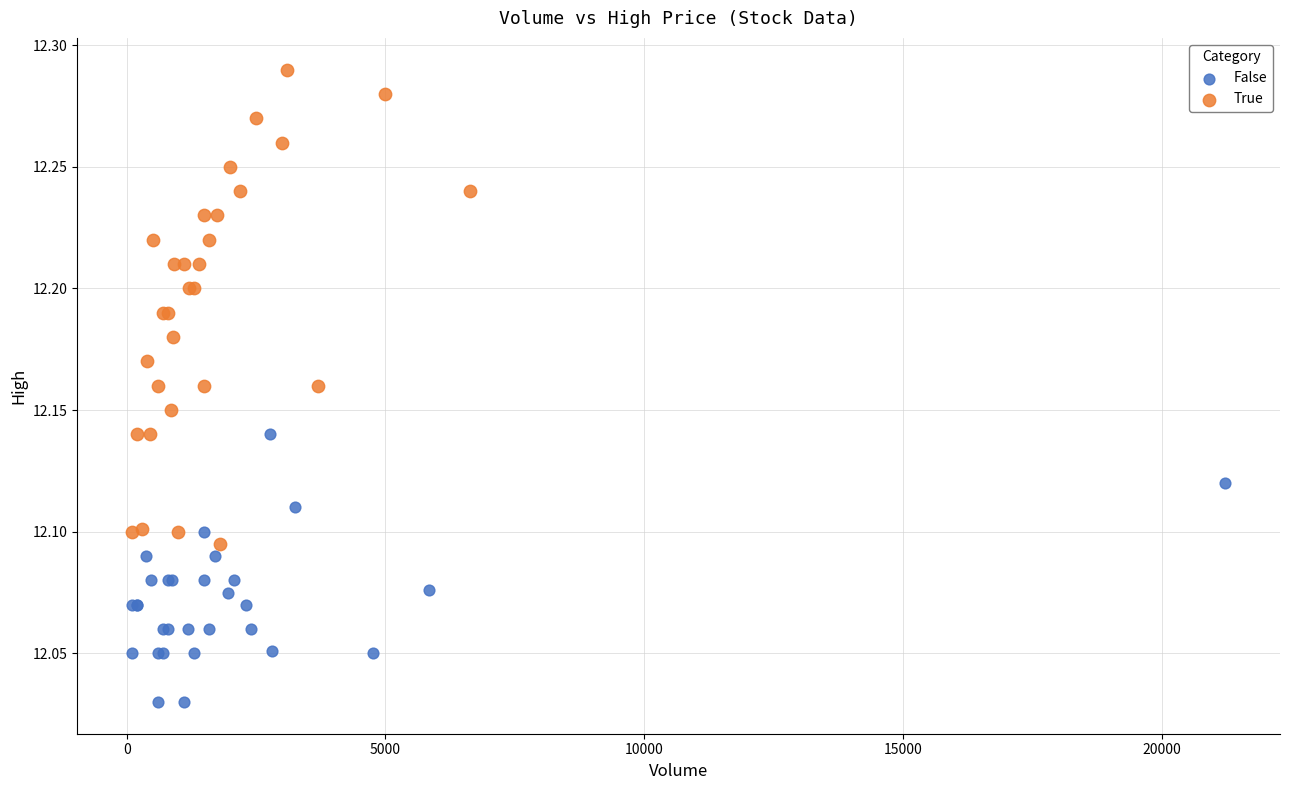

Which series has the widest spread of Y values?

True